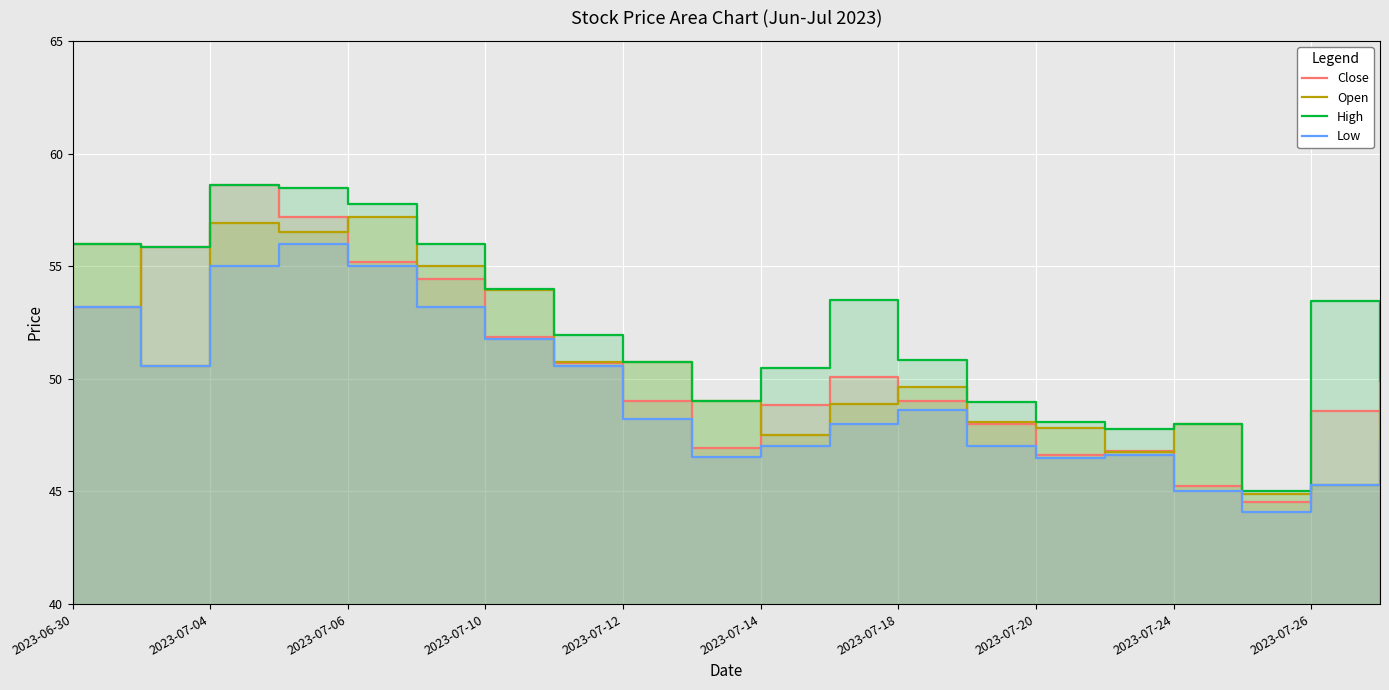

Which series has the largest total across all categories?

High